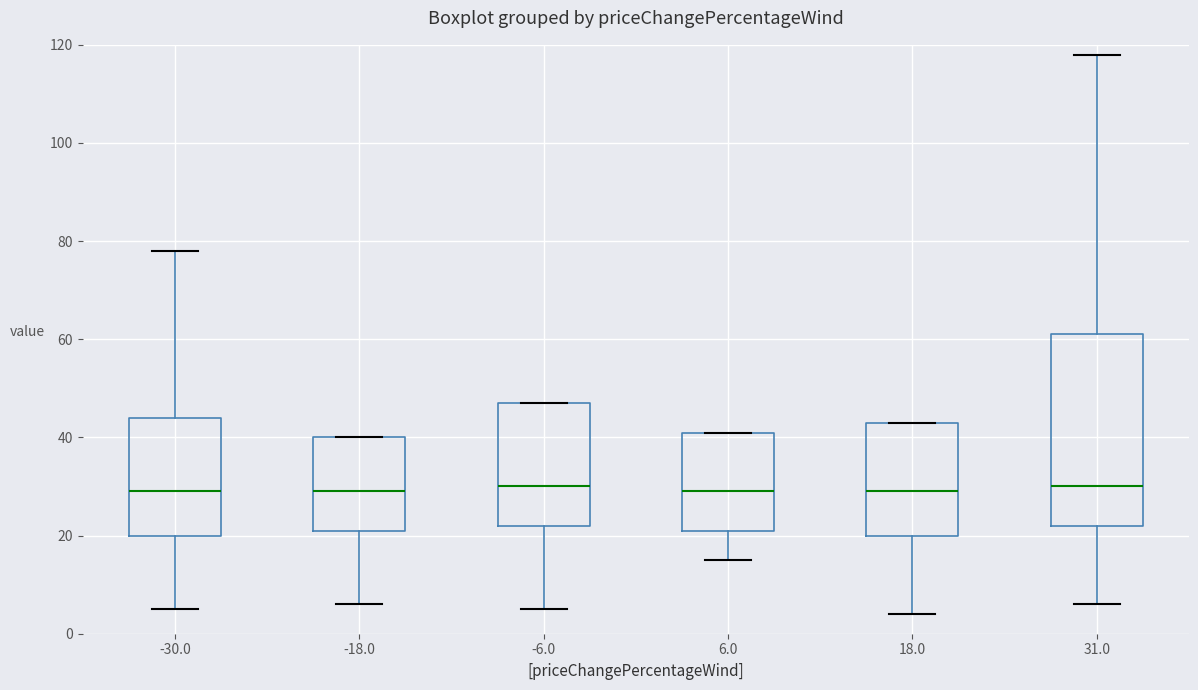

Reading left to right, read every box against the y-axis: the position of its median line, the range the box covers, and the ends of its whiskers. The values are not printed on the chart, so give them approximately, as read against the axis.

-30.0: median 30, box 20 to 44, whiskers 6 to 78
-18.0: median 30, box 22 to 40, whiskers 6 to 40
-6.0: median 30, box 22 to 48, whiskers 6 to 48
6.0: median 30, box 22 to 42, whiskers 16 to 42
18.0: median 30, box 20 to 44, whiskers 4 to 44
31.0: median 30, box 22 to 62, whiskers 6 to 118